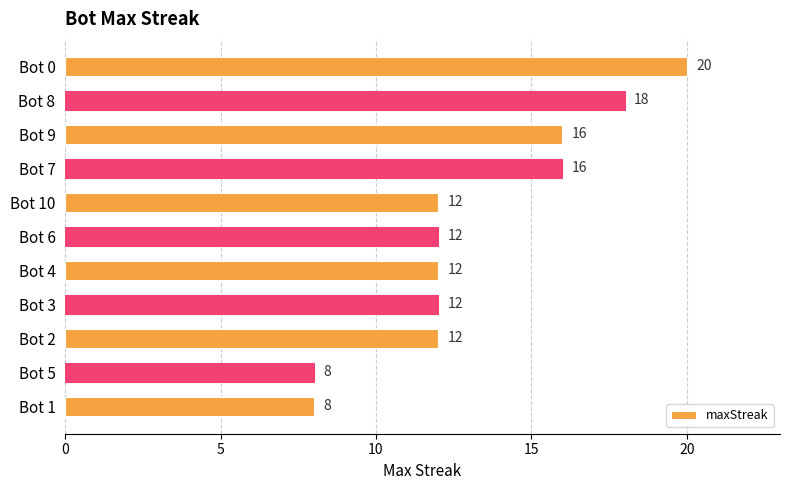

How many values are below 12?

2